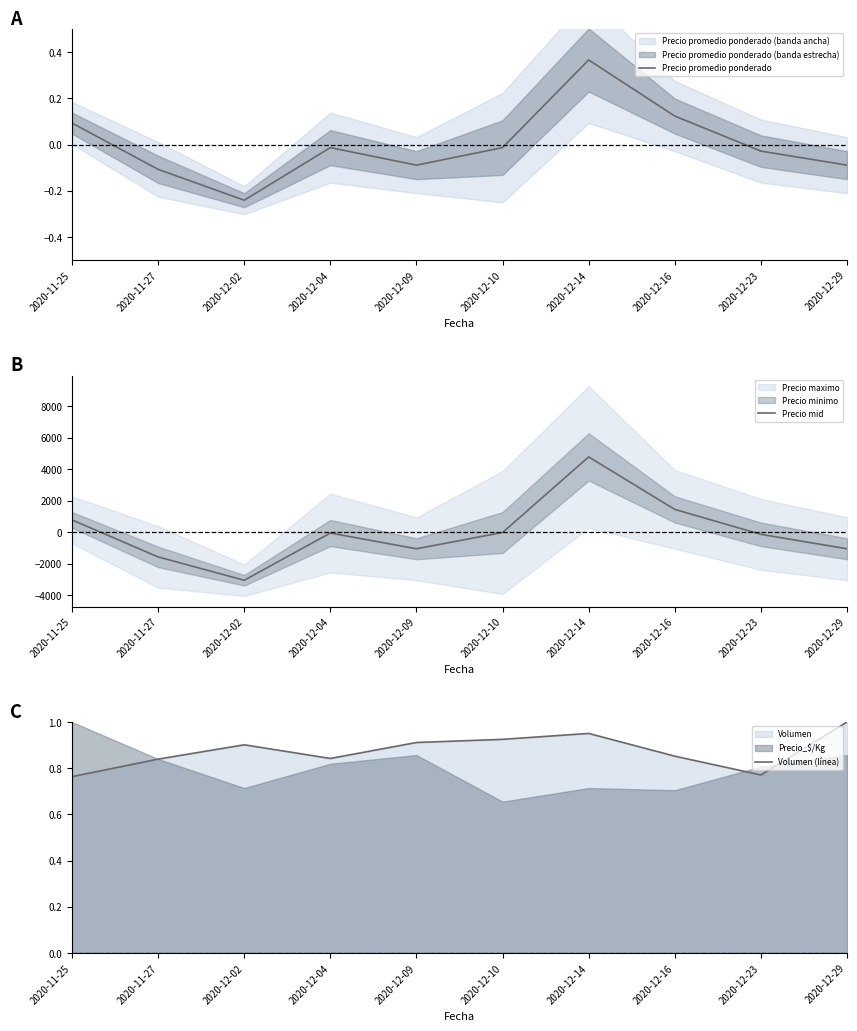

The value of Precio promedio ponderado at 2020-12-04 is -0.0. True or false?

False